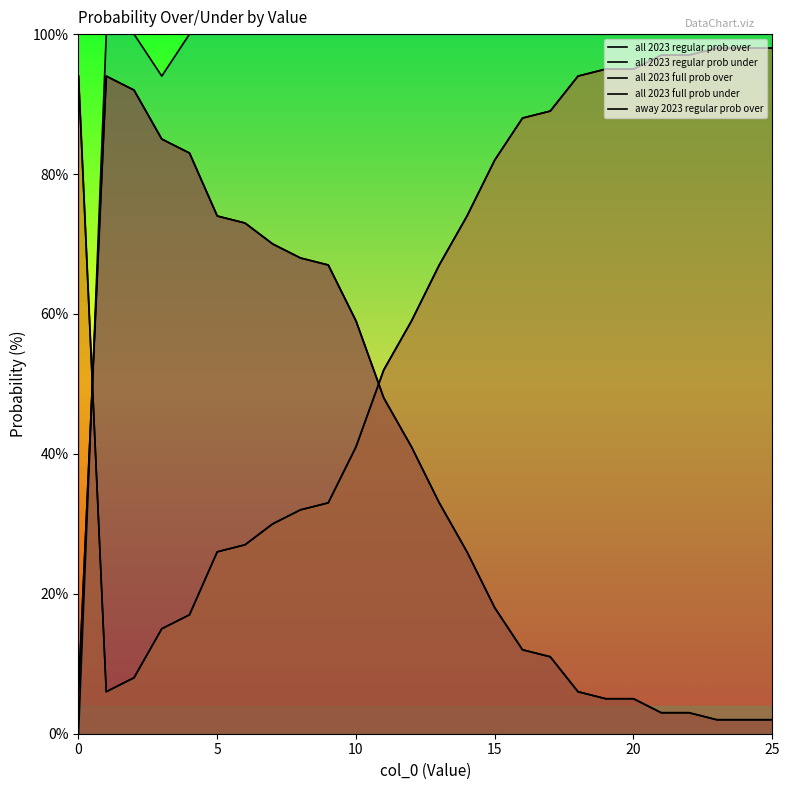

Where do all 2023 full prob under and away 2023 regular prob over first cross each other?

0 and 5